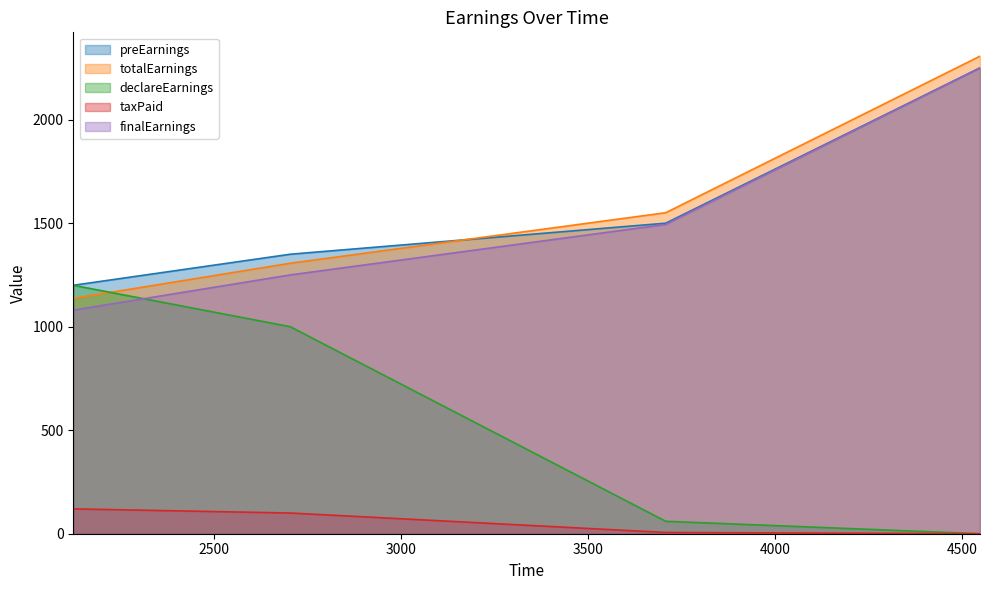

Where do totalEarnings and declareEarnings first cross each other?

2124 and 2704